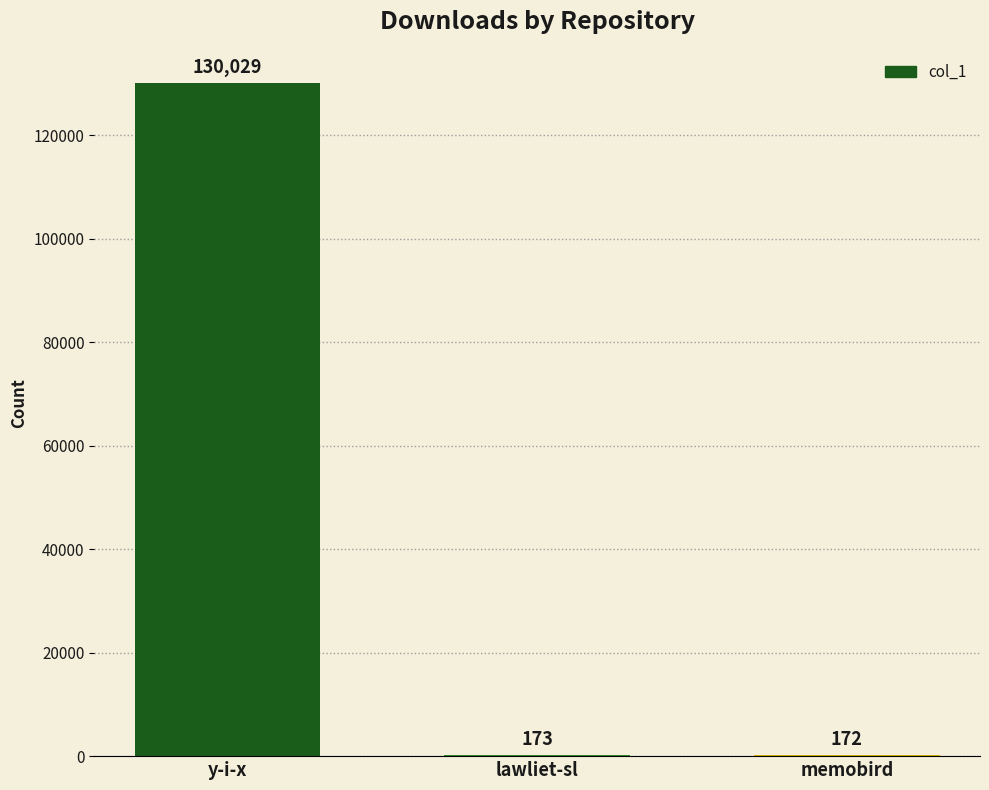

What is the maximum value shown in the chart?

130029